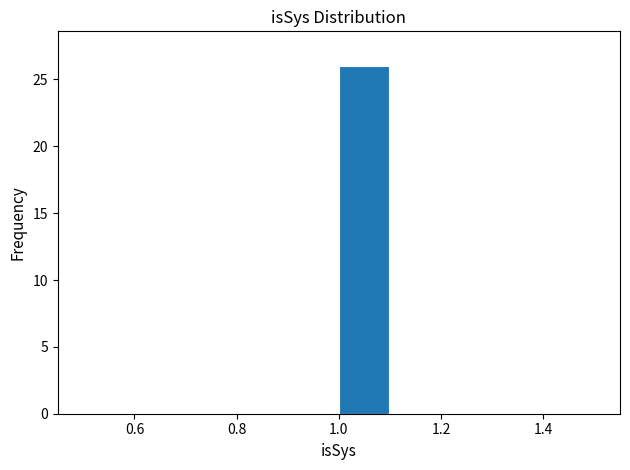

Over which range of the x-axis is the bar tallest?

1.0 to 1.1